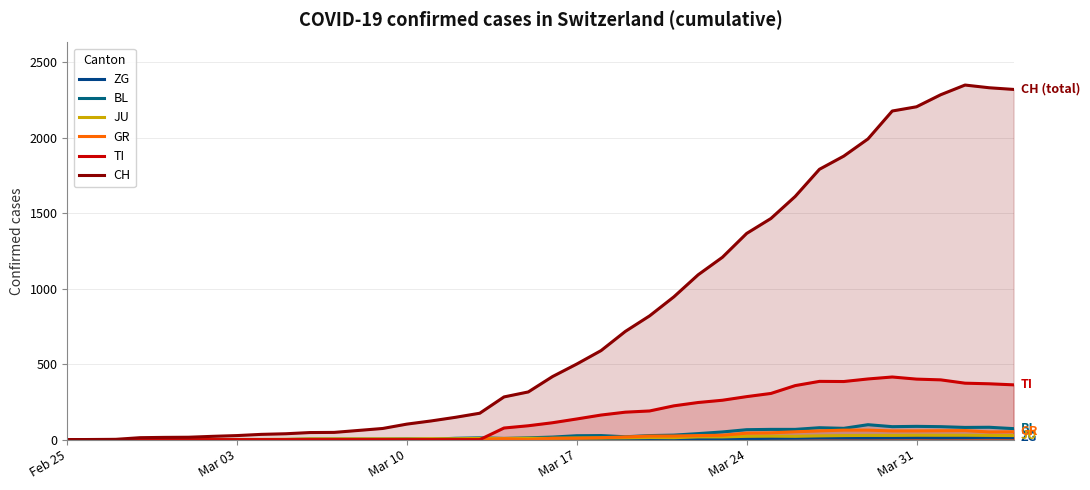

Does the chart display data point markers on the line(s)?

No